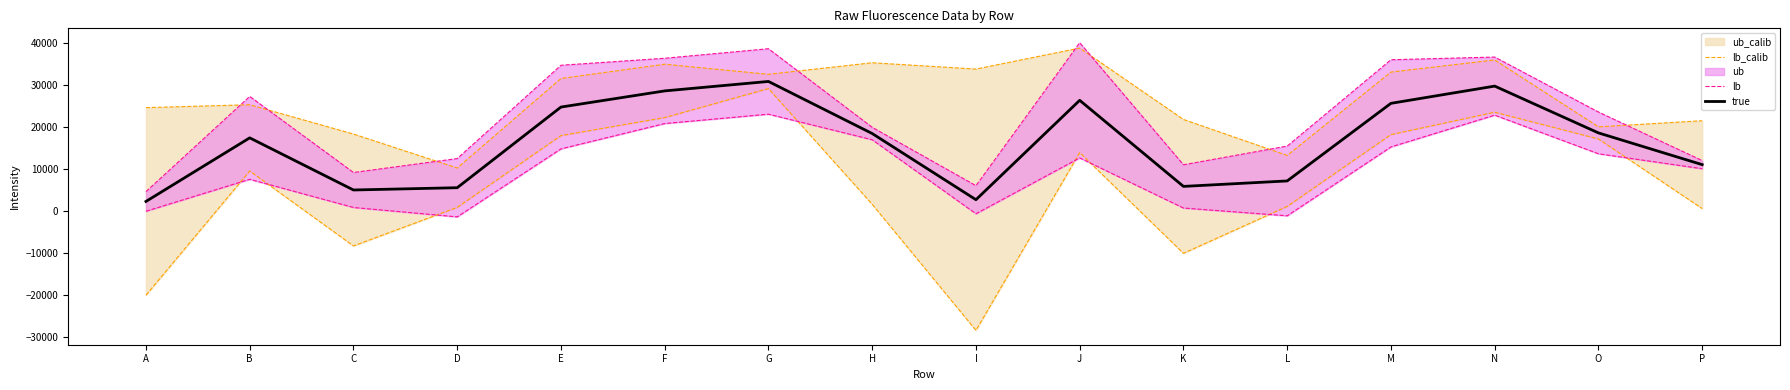

What is the lowest value of the true series?

2195